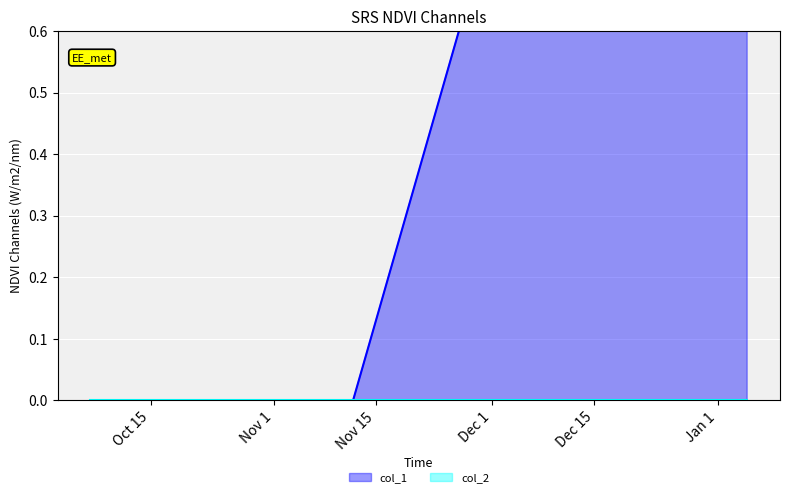

What is the change in value from 1475773627 to 1483579109?

+2